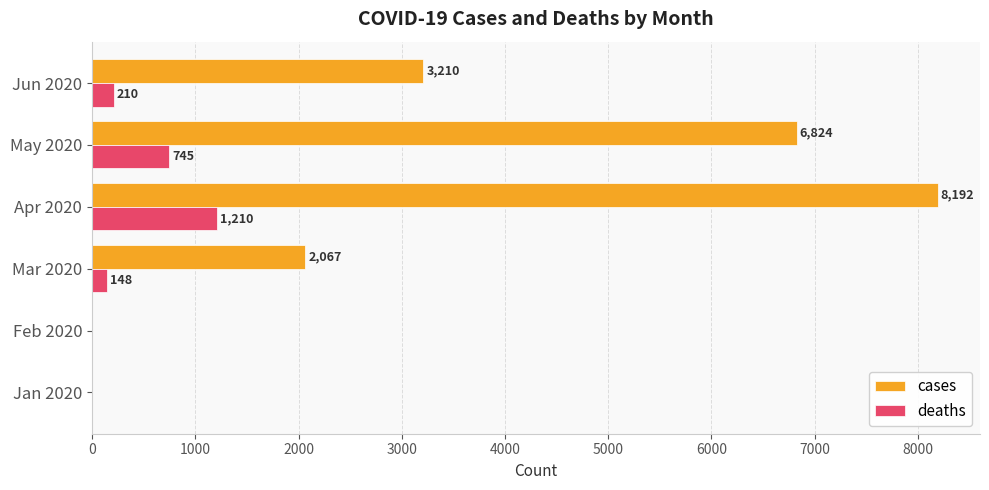

Where is cases nearest to the value 4096?

Jun 2020